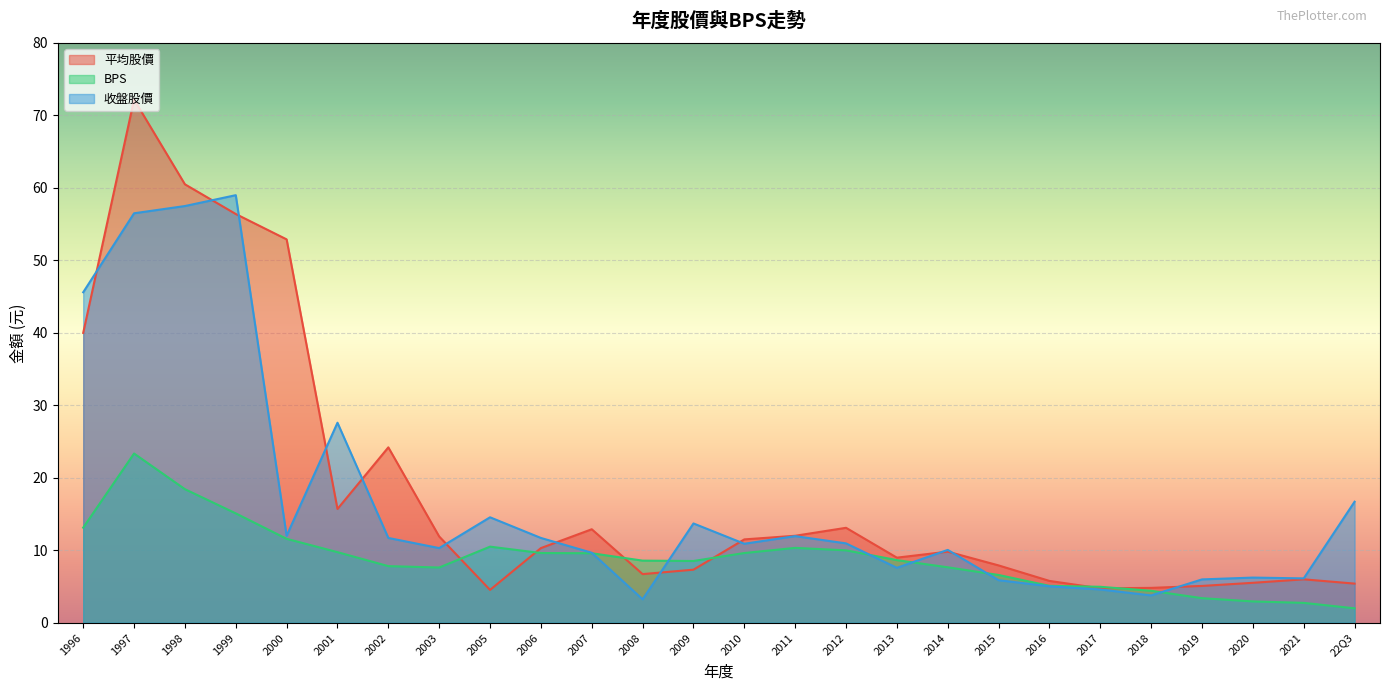

True or false: 平均股價 has a value of 2.3 at 2017.

False